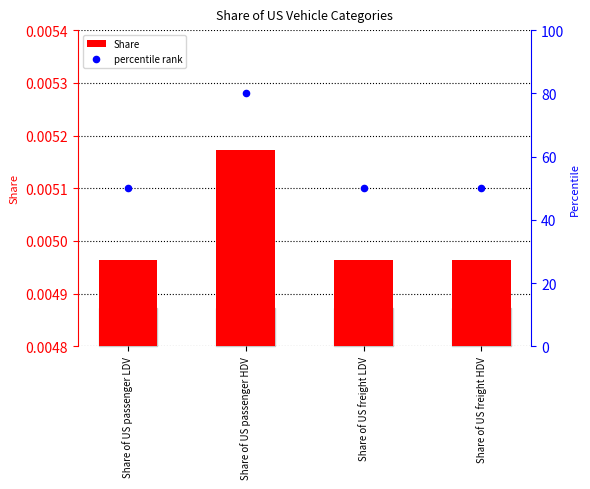

Is the value of percentile rank at Share of US freight HDV greater than the value of Share at Share of US passenger HDV?

Yes